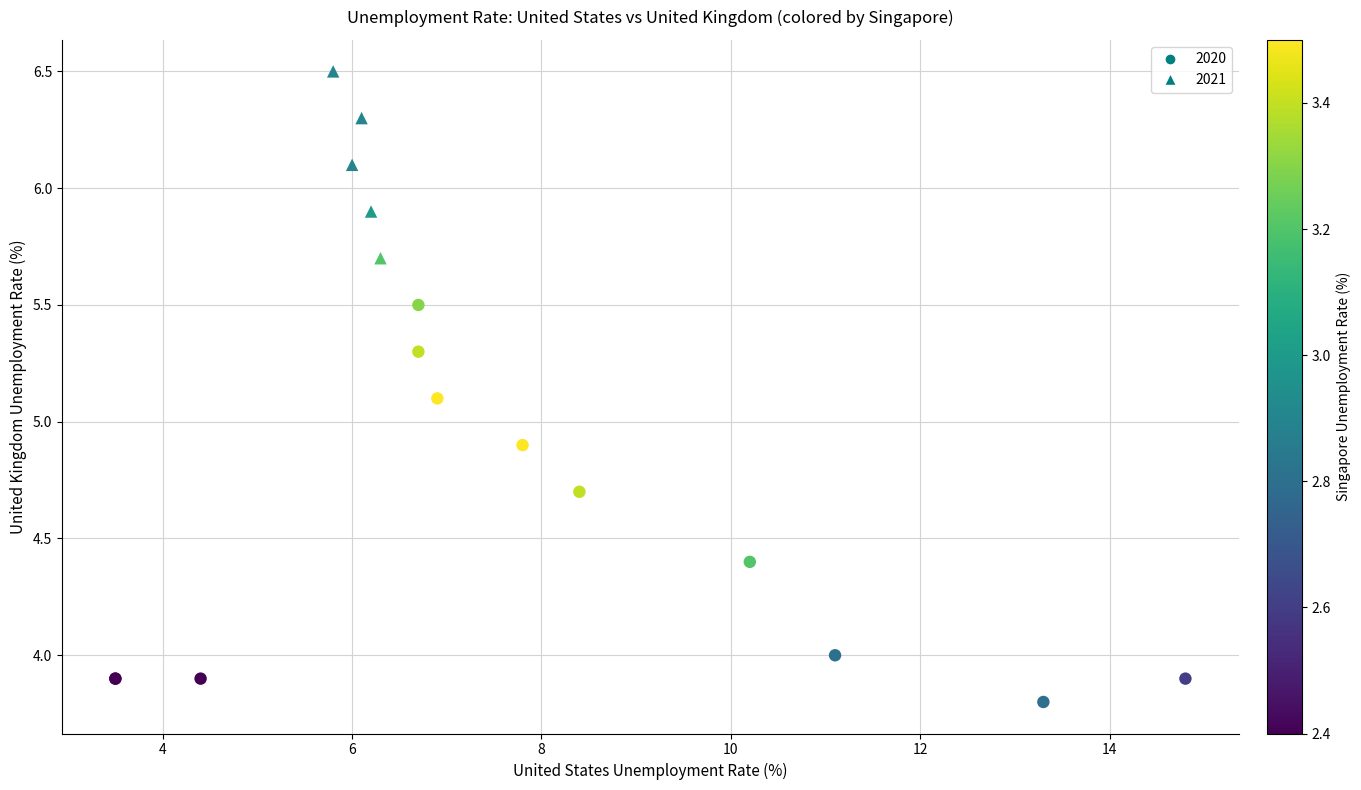

Which series has the largest Y range (max minus min)?

2020